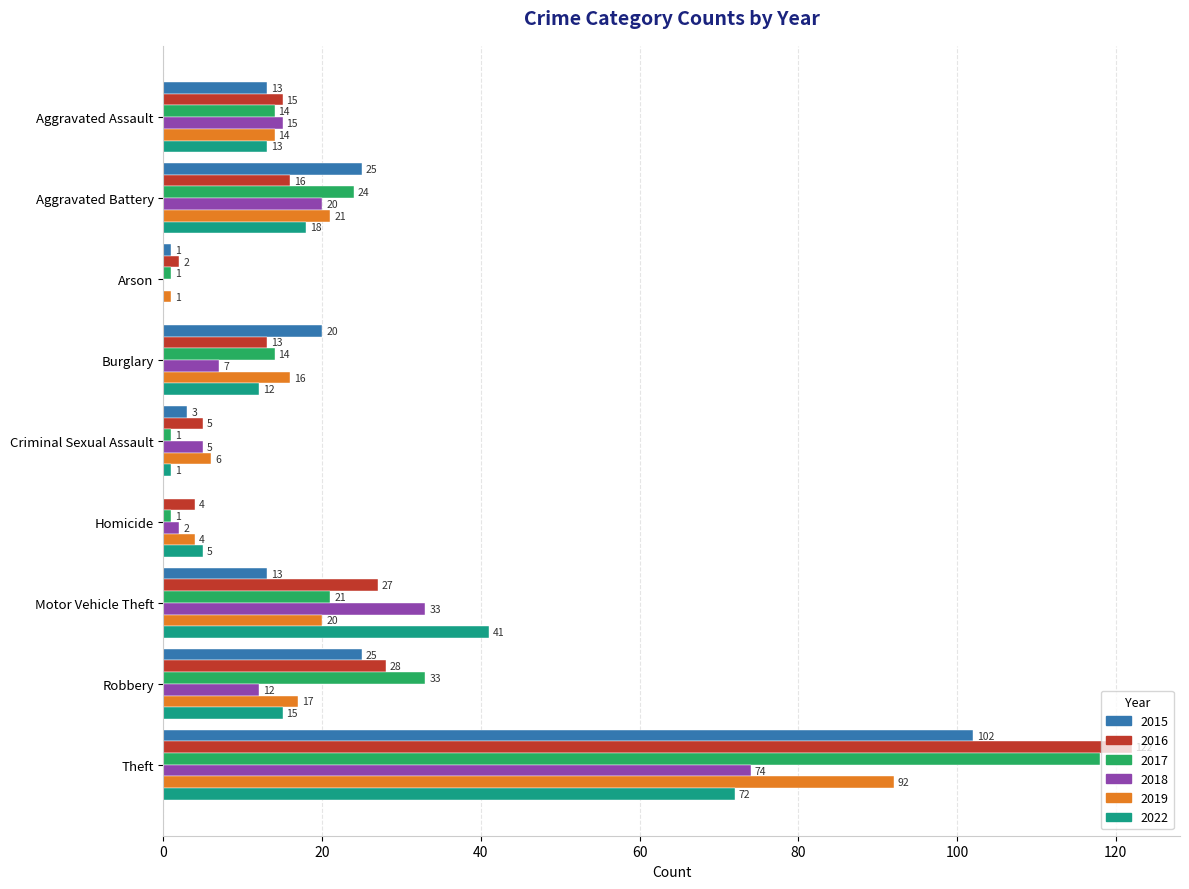

What is the sum of all 2018 values?

168